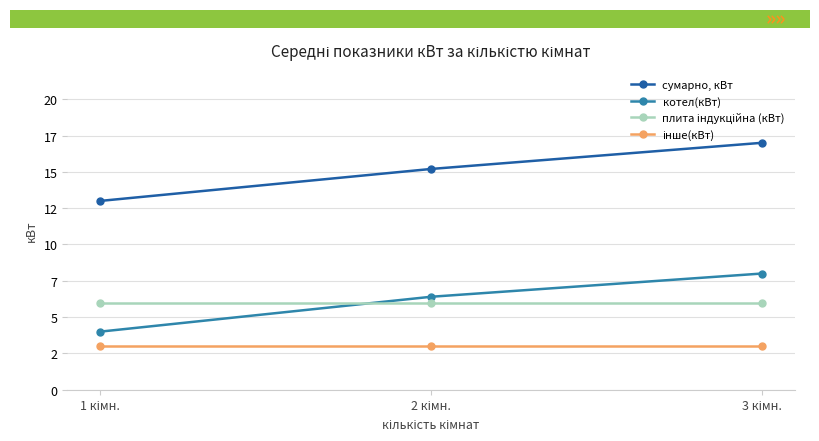

The value of інше(кВт) at 1 кімн. is 5.2. True or false?

False